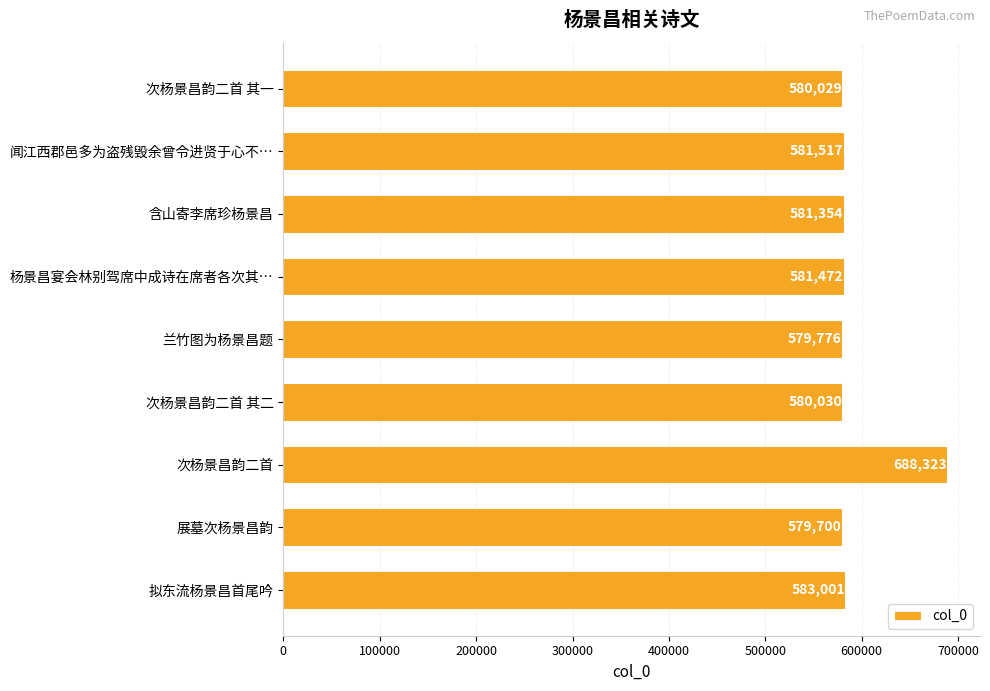

Reading top to bottom, what are all the values shown in this chart?

580029	581517	581354	581472	579776	580030	688323	579700	583001